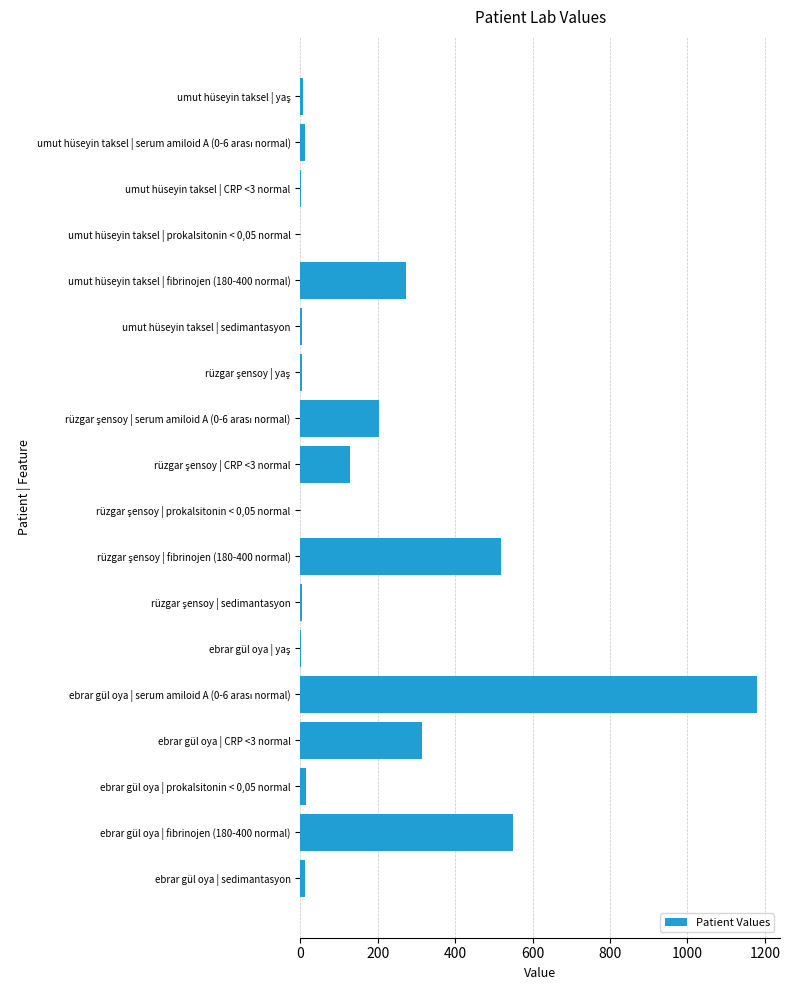

What is the sum of all values?

3224.5